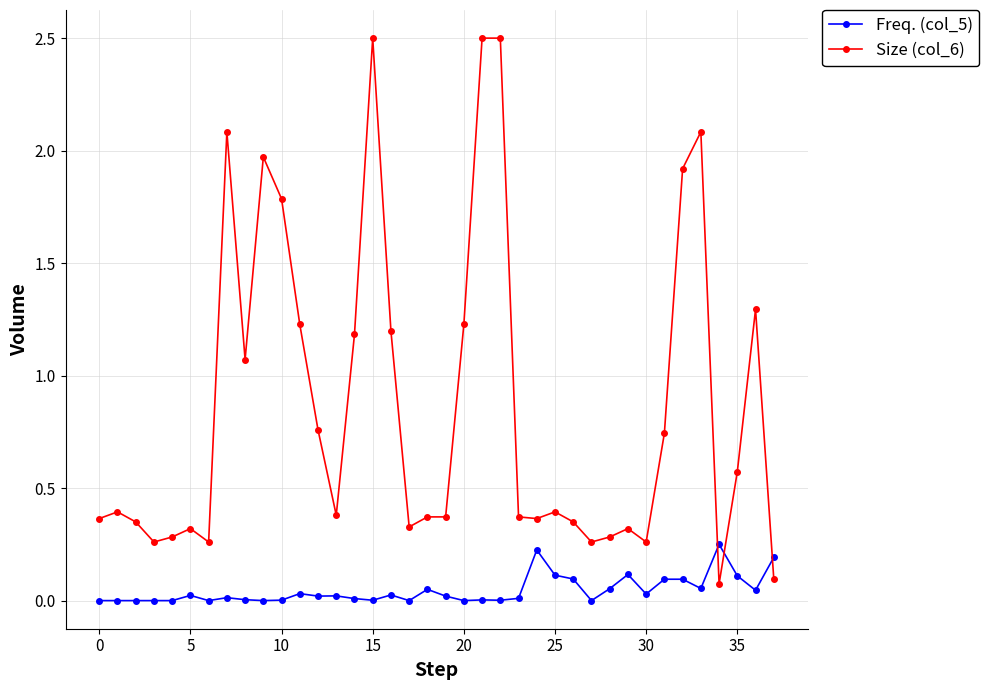

True or false: Freq. (col_5) has more than 0 points higher than both neighbors.

True